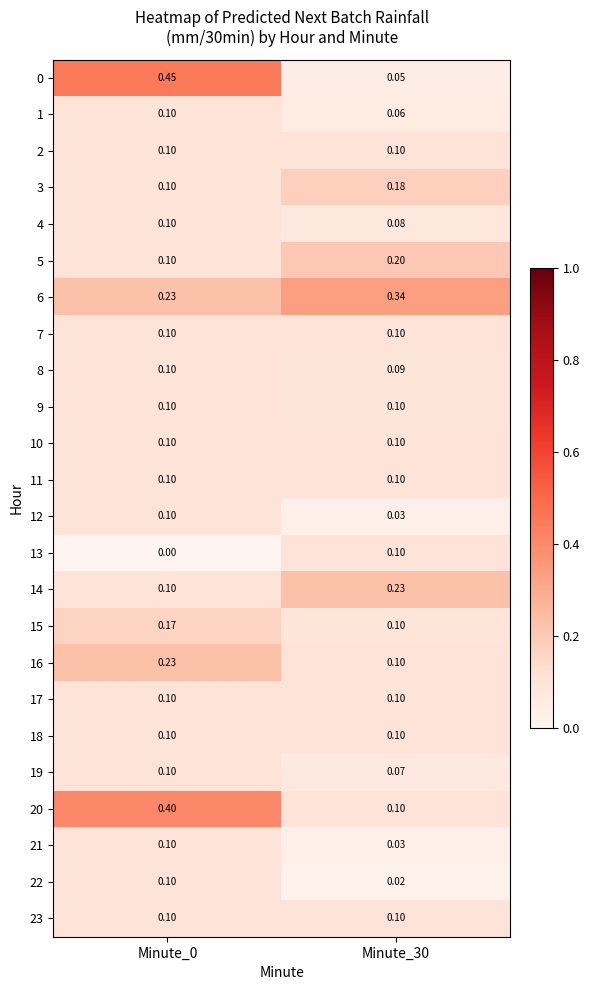

Is the value of 6 at Minute_30 greater than the value of 0 at Minute_30?

Yes